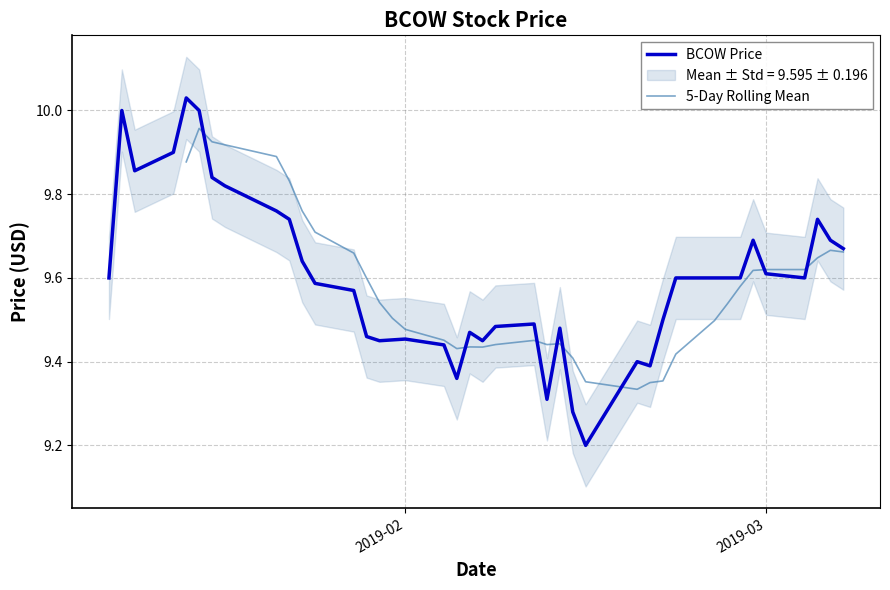

What is the difference between the values at 2019-03-07 and 2019-02-22?

0.1